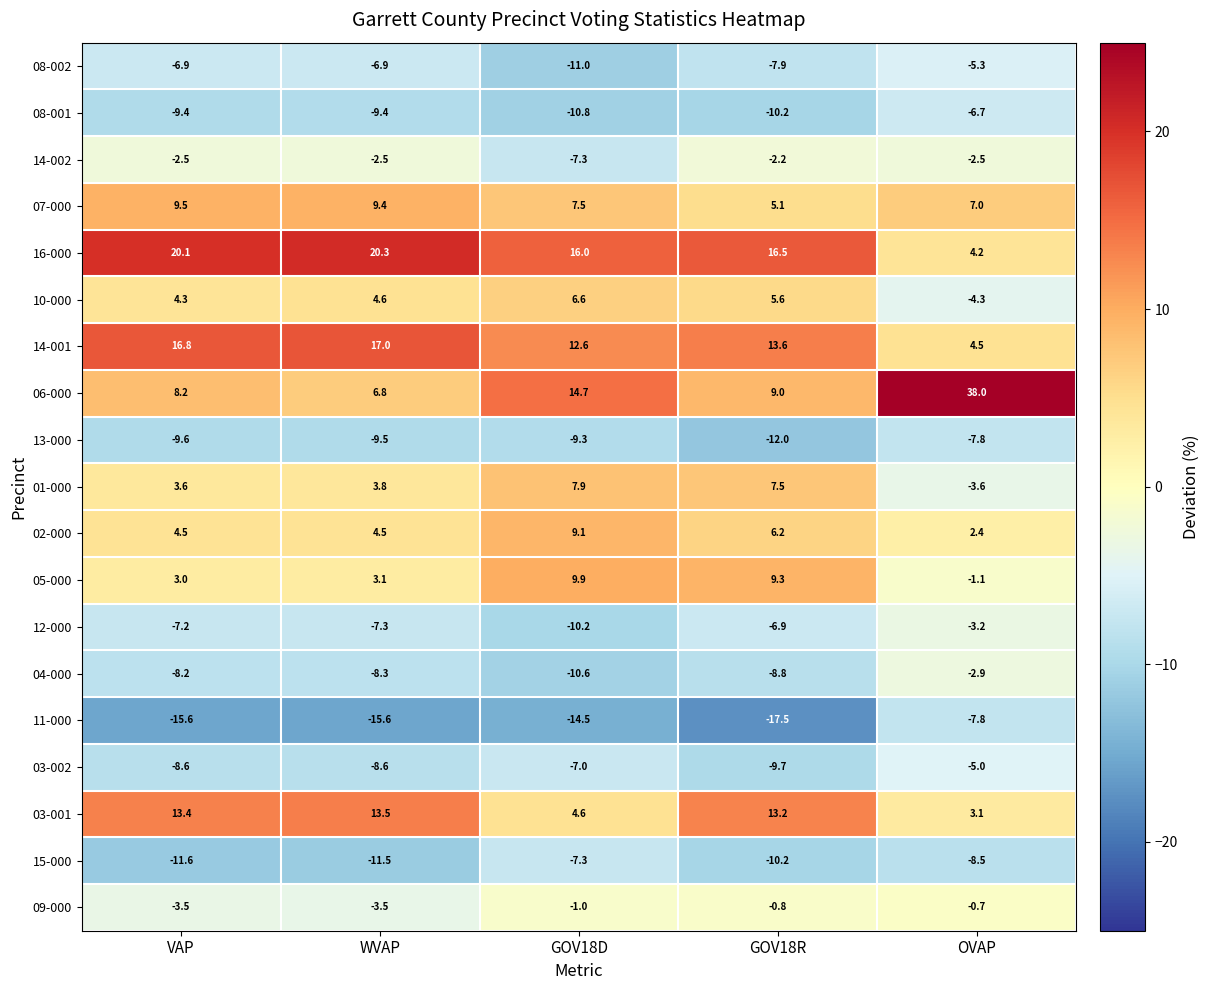

What is the difference between the highest and lowest values at VAP?

35.7